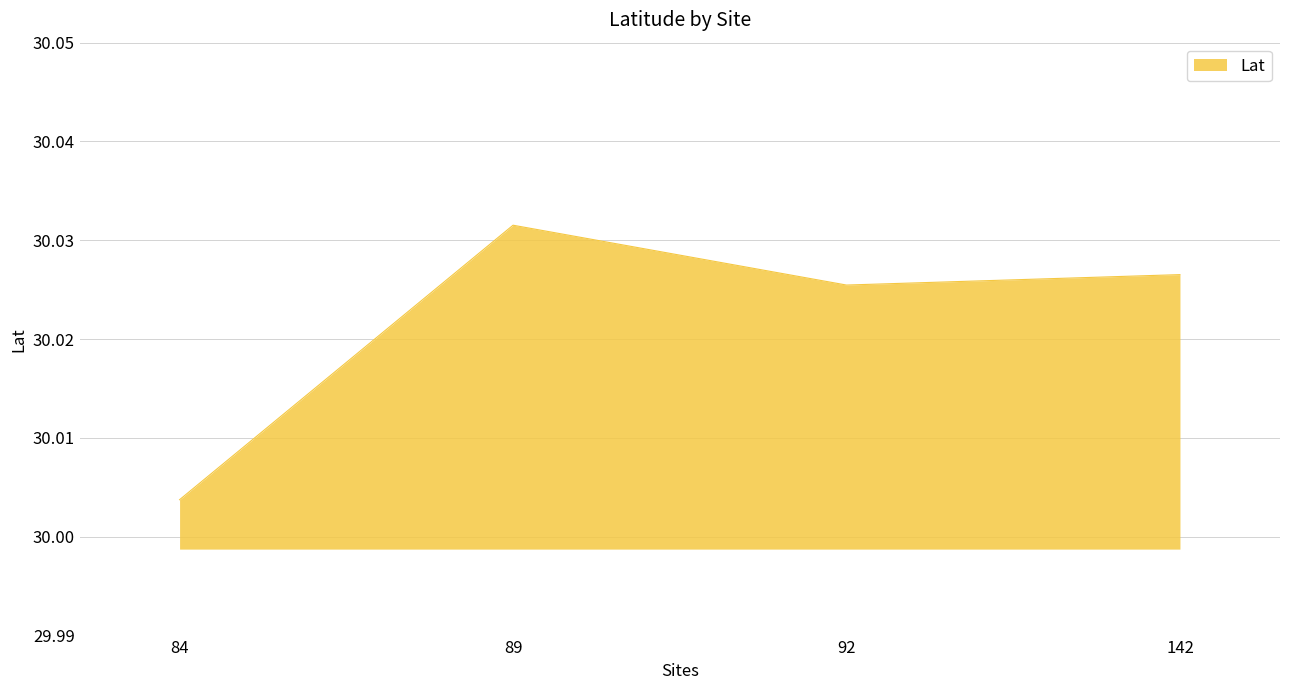

How many values are between 30 and 31?

4